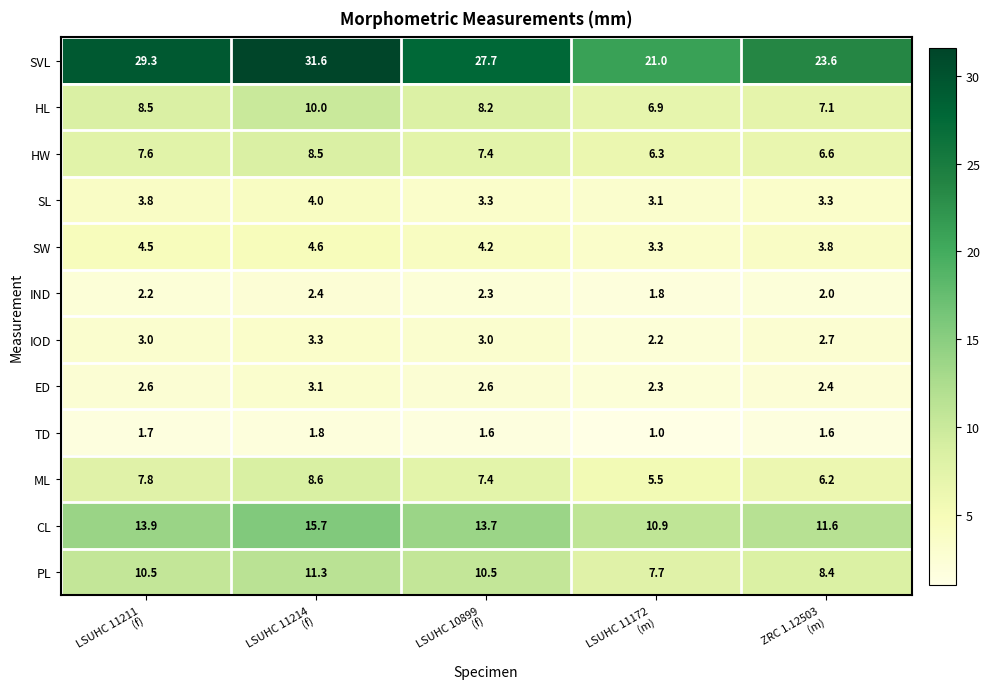

What is the difference between the second highest and minimum values in the CL series?

3.0